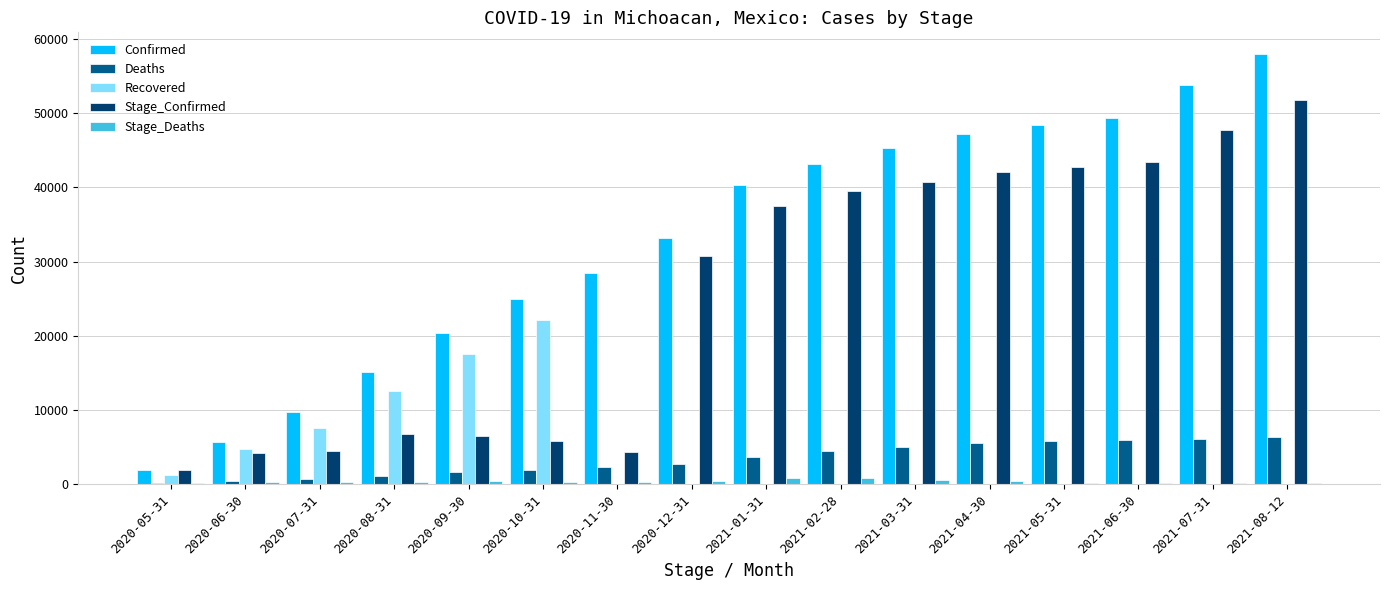

What is the average value of the Deaths series?

3399